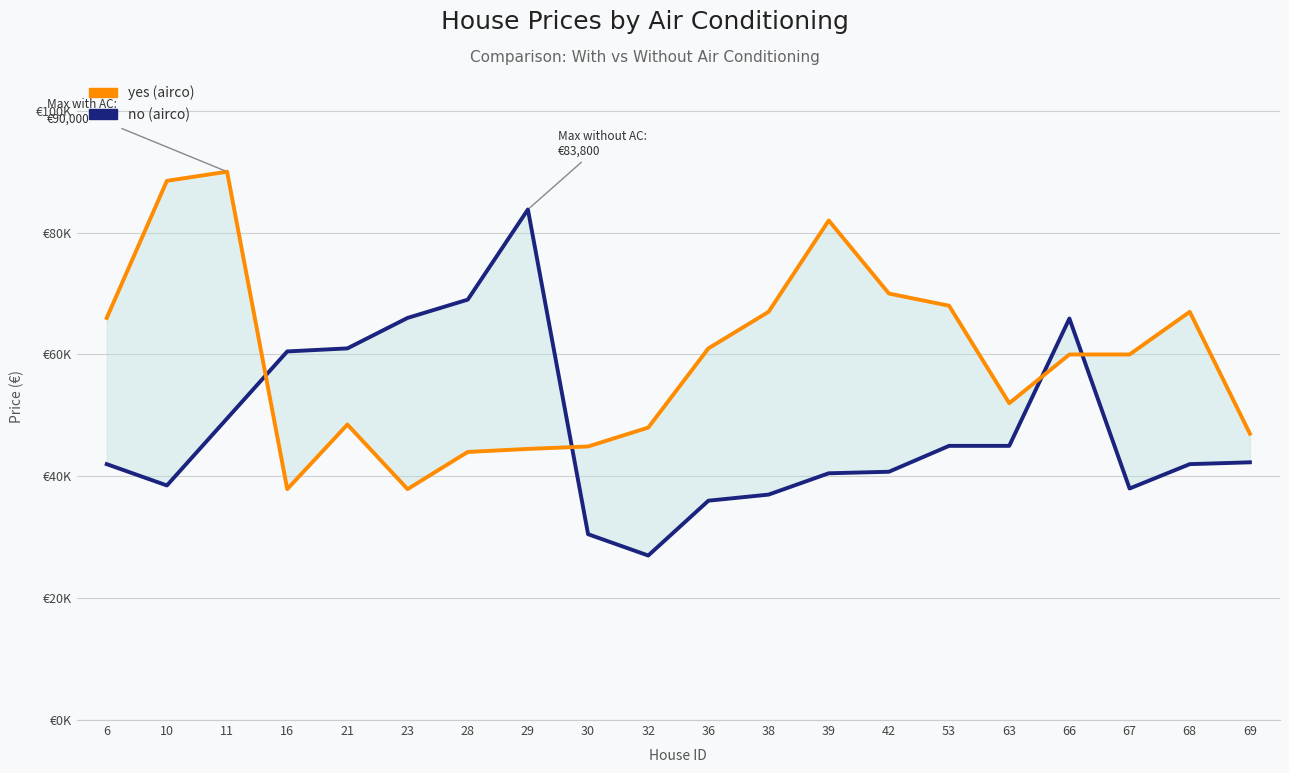

Reading left to right, list all the values displayed in this chart.

no (airco): 6=42000	10=38500	11=49500	16=60500	21=61000	23=66000	28=69000	29=83800	30=30500	32=27000	36=36000	38=37000	39=40500	42=40750	53=45000	63=45000	66=65900	67=38000	68=42000	69=42300
yes (airco): 6=66000	10=88500	11=90000	16=37900	21=48500	23=37900	28=44000	29=44500	30=44900	32=48000	36=61000	38=67000	39=82000	42=70000	53=68000	63=52000	66=60000	67=60000	68=67000	69=47000